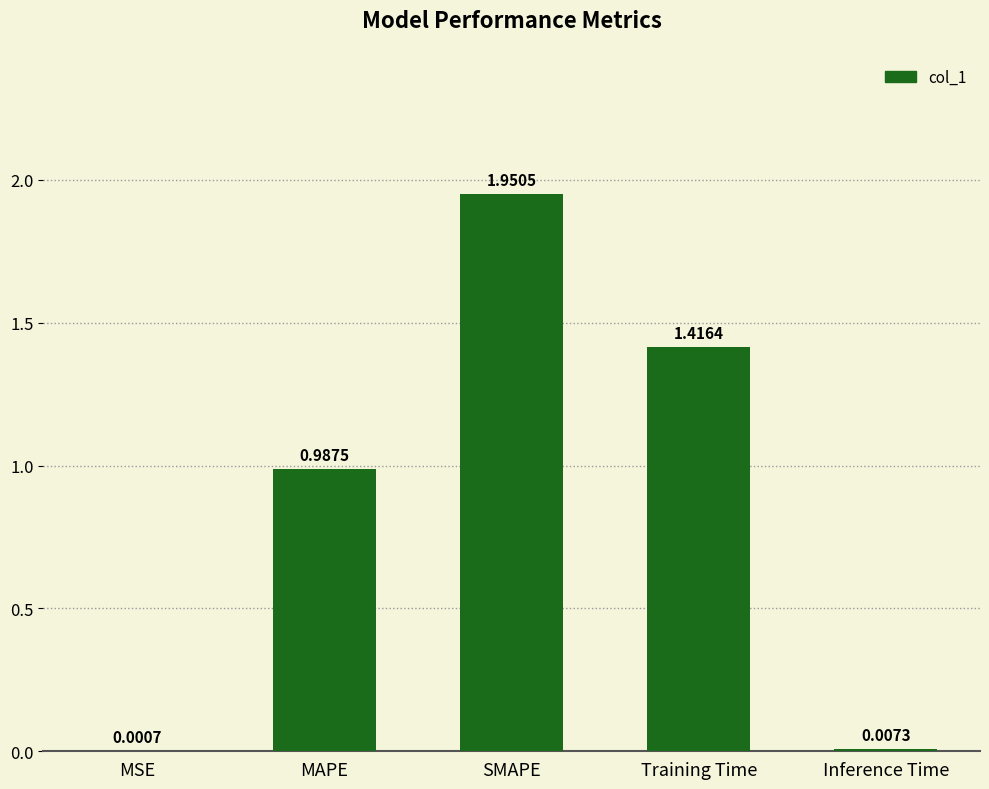

Where is the data nearest to the value 0?

MSE